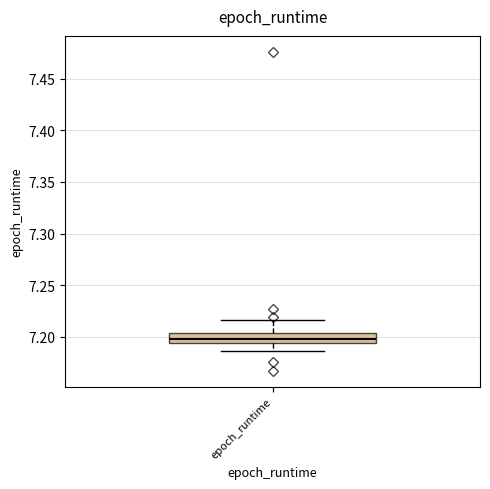

Read this box plot against the y-axis: the position of the median line, the range covered by the box, and the ends of both whiskers. The values are not printed on the chart, so give them approximately, as read against the axis.

median 7.195 (just above the box's lower edge), box 7.195 to 7.205, whiskers 7.185 to 7.215